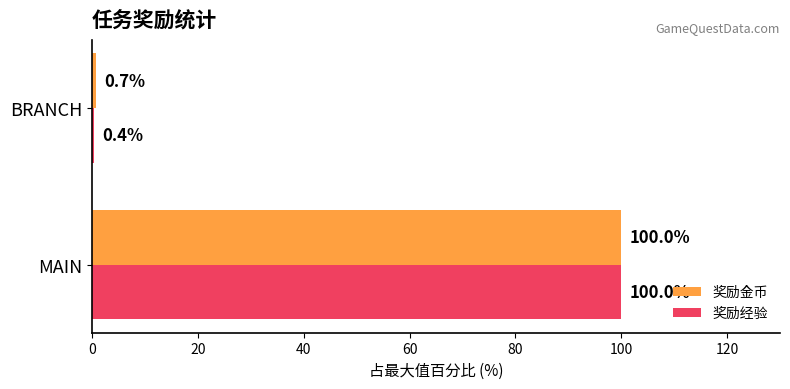

At which label is 奖励金币 closest to 50?

BRANCH